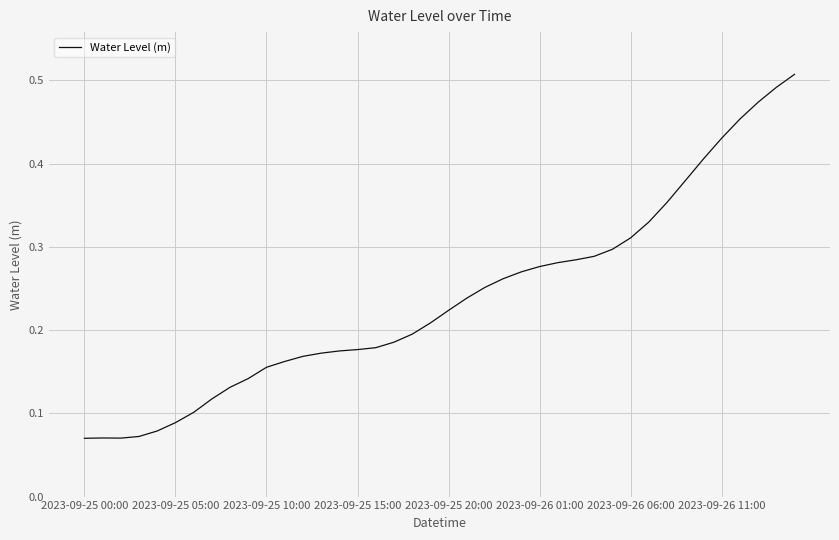

Count the values in the range 0 to 1.

40